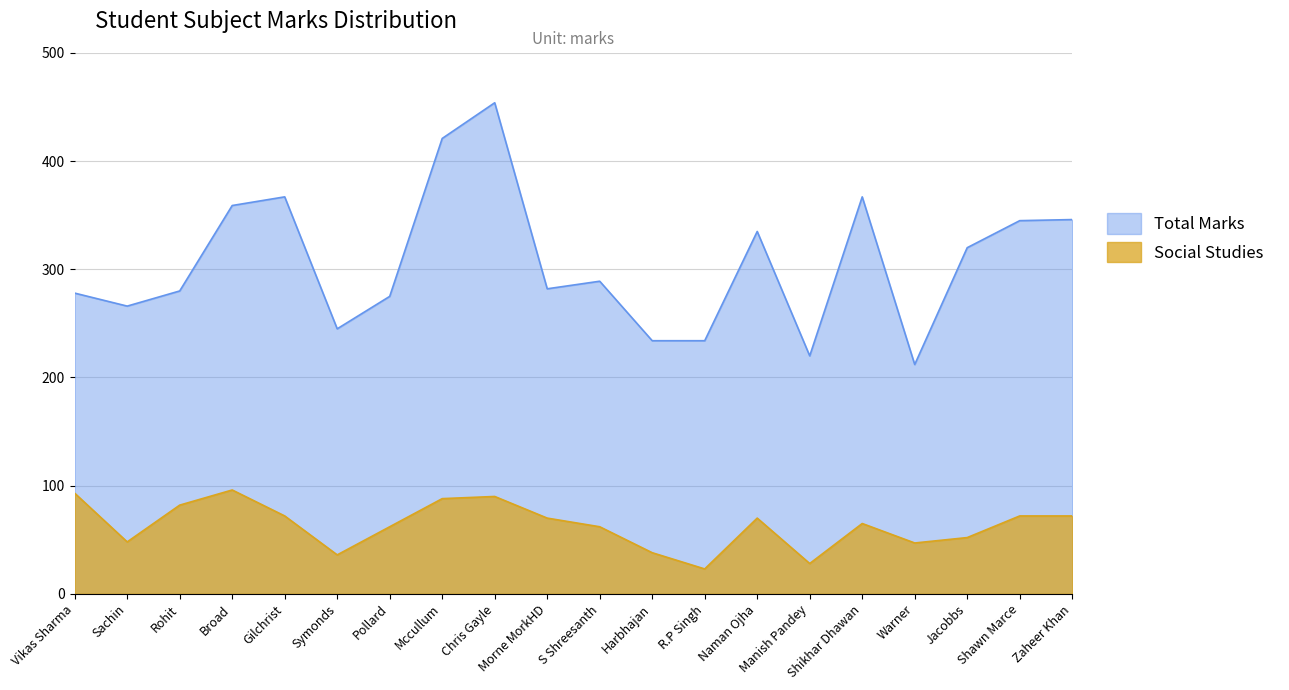

What is the spread (max minus min) of values at Mccullum?

333